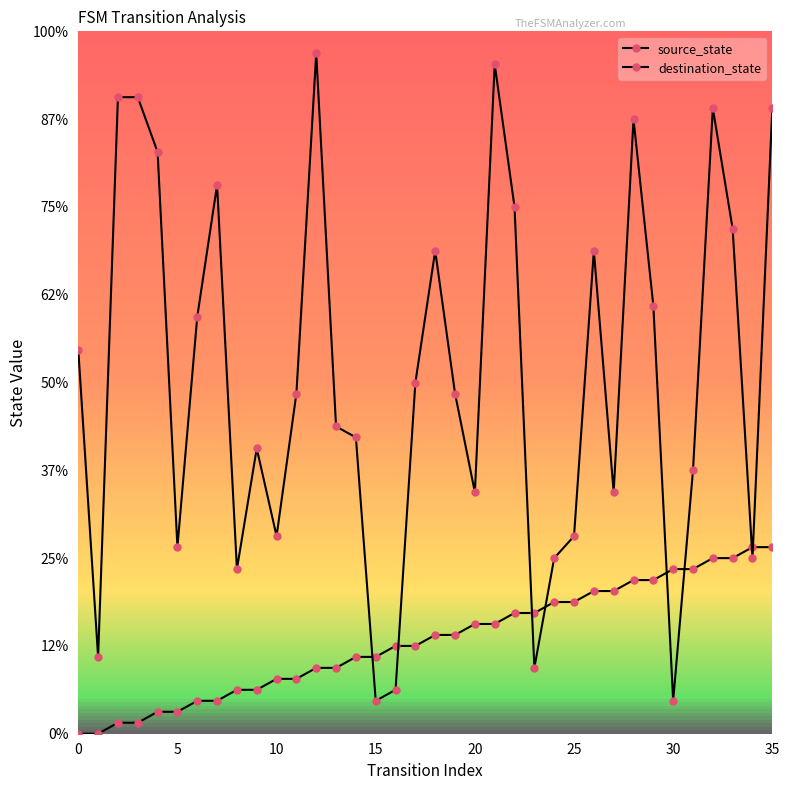

Which series has the largest total across all categories?

destination_state